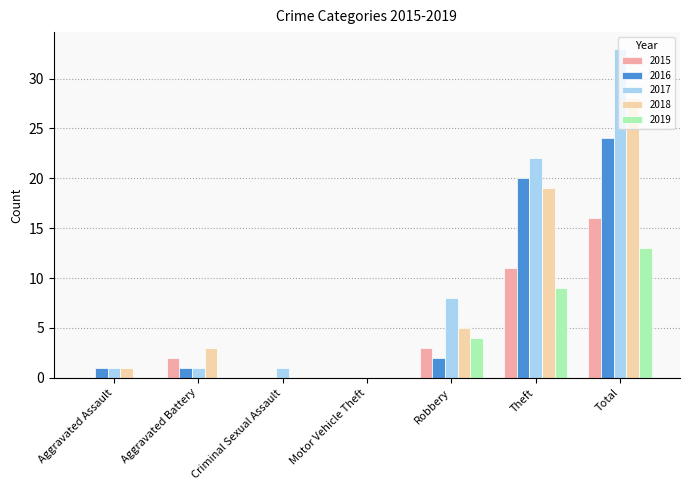

Which series has the widest spread of values?

2017